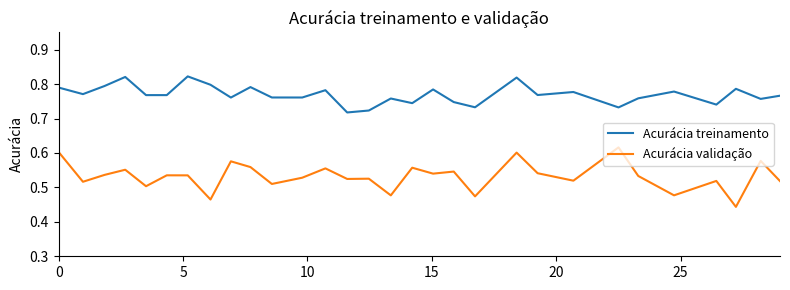

Rank the series by their maximum value, from highest to lowest.

Acurácia treinamento, Acurácia validação